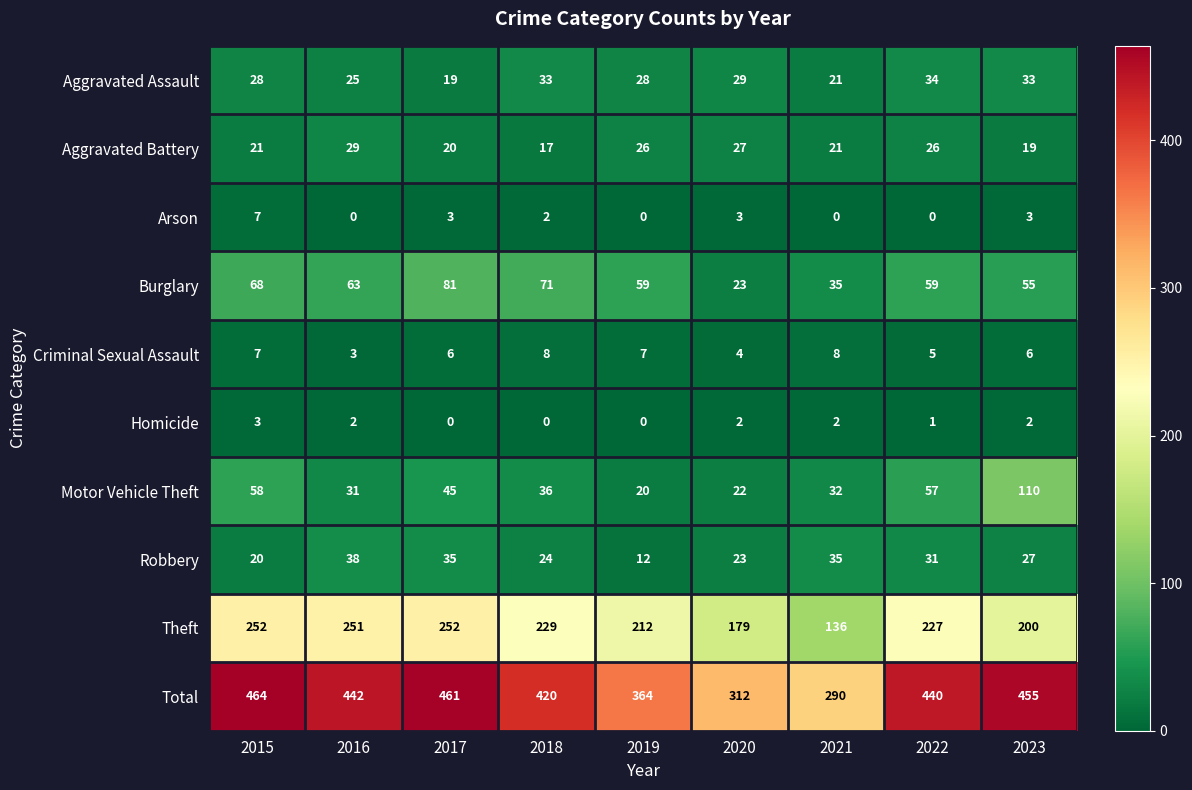

The Criminal Sexual Assault series shows 5 at 2022. True or false?

True